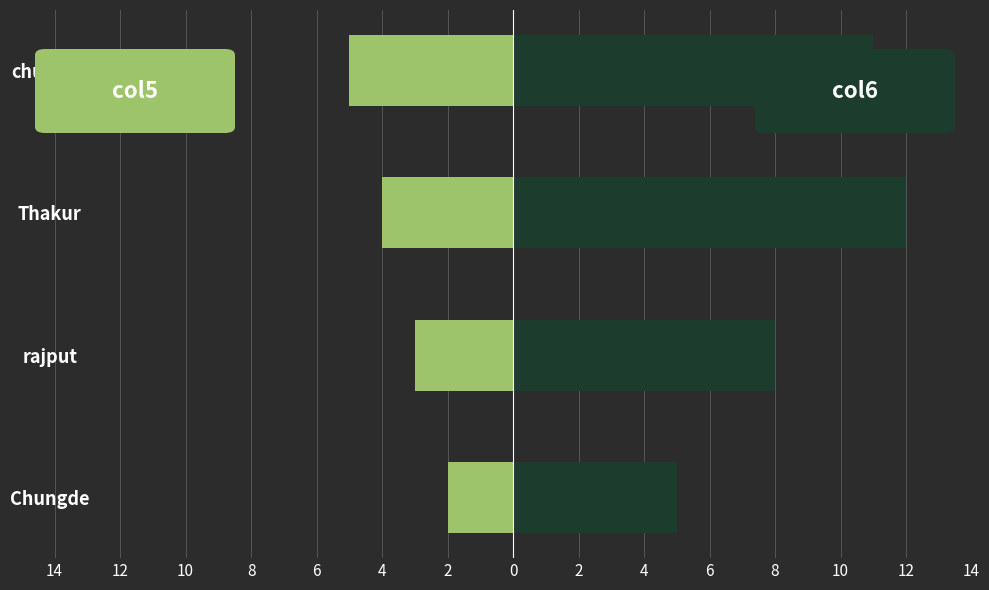

What is the total value across all series at Thakur?

8